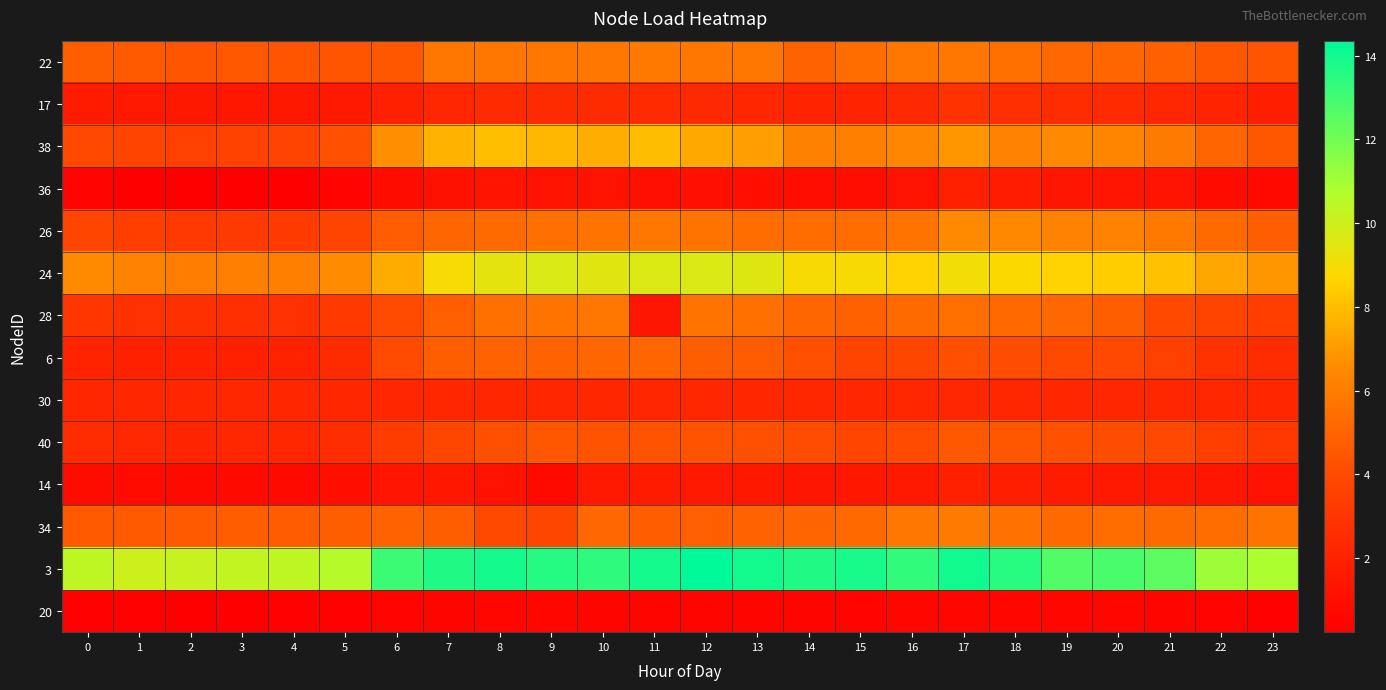

What is the difference between the highest and lowest values at 7?

13.1